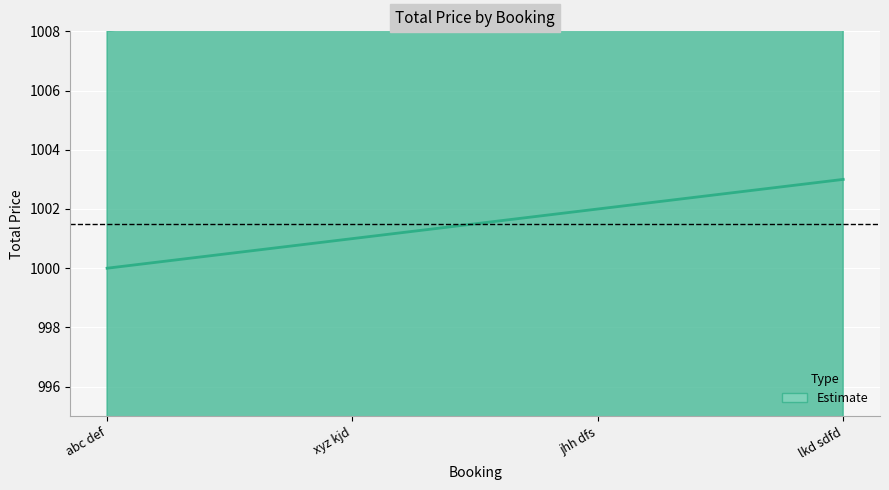

Is it true that the value at lkd sdfd is 1003?

True